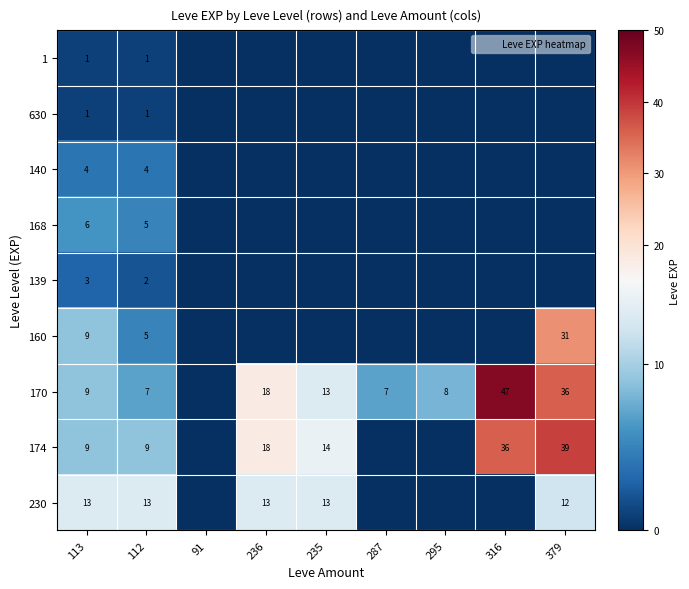

What is the total value across all series at 235?

40